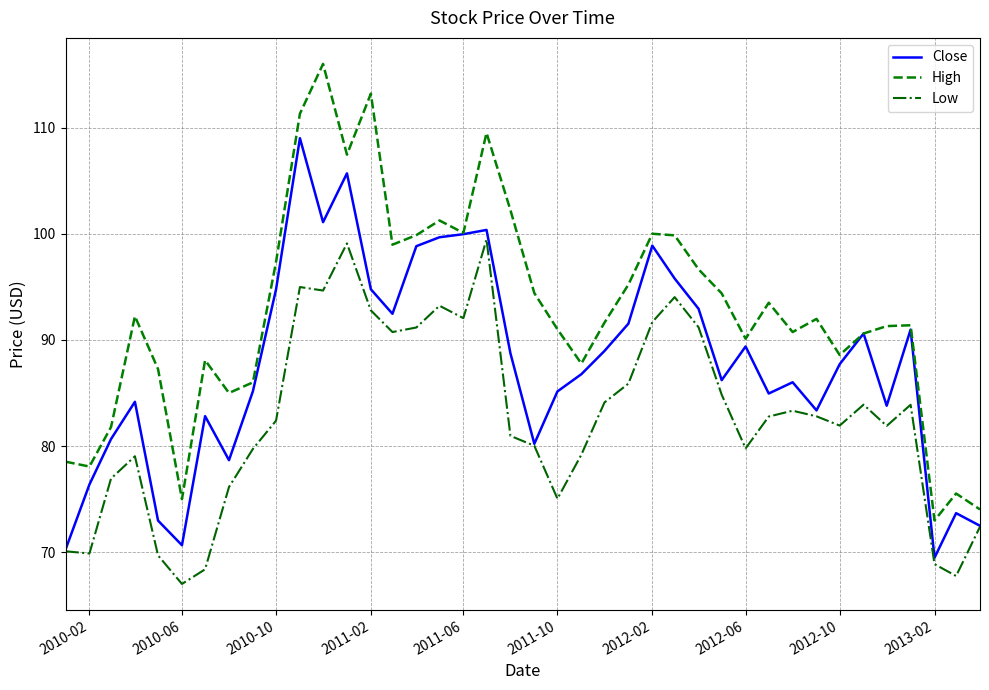

List the series in order of their overall mean, lowest first.

Low, Close, High